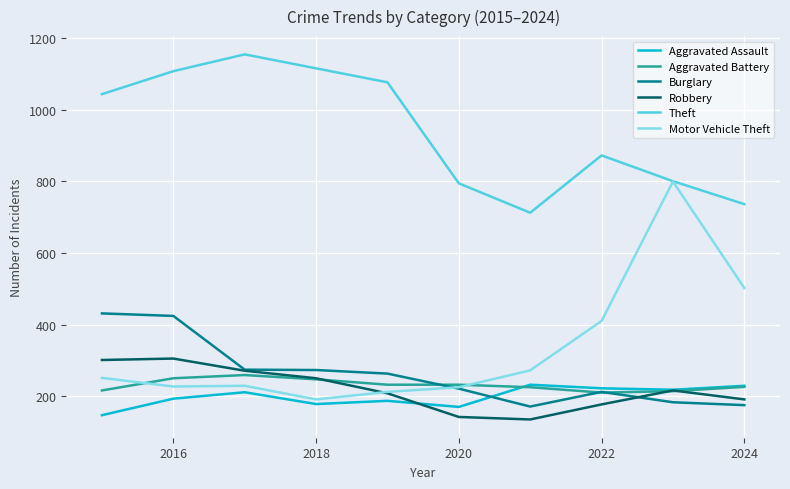

Which series has the largest total across all categories?

Theft